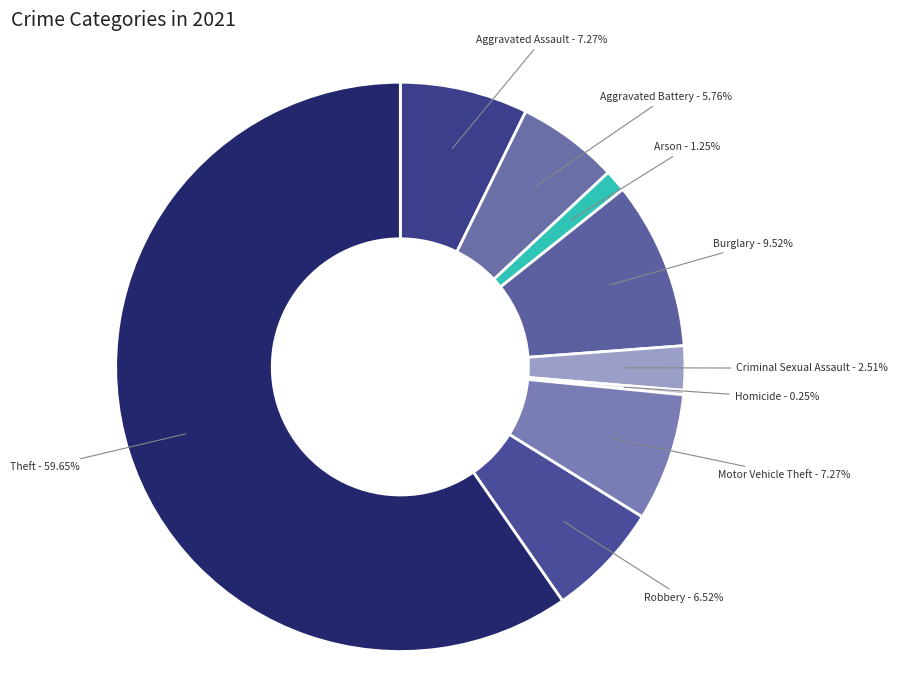

Which category has the biggest portion of the pie?

Theft